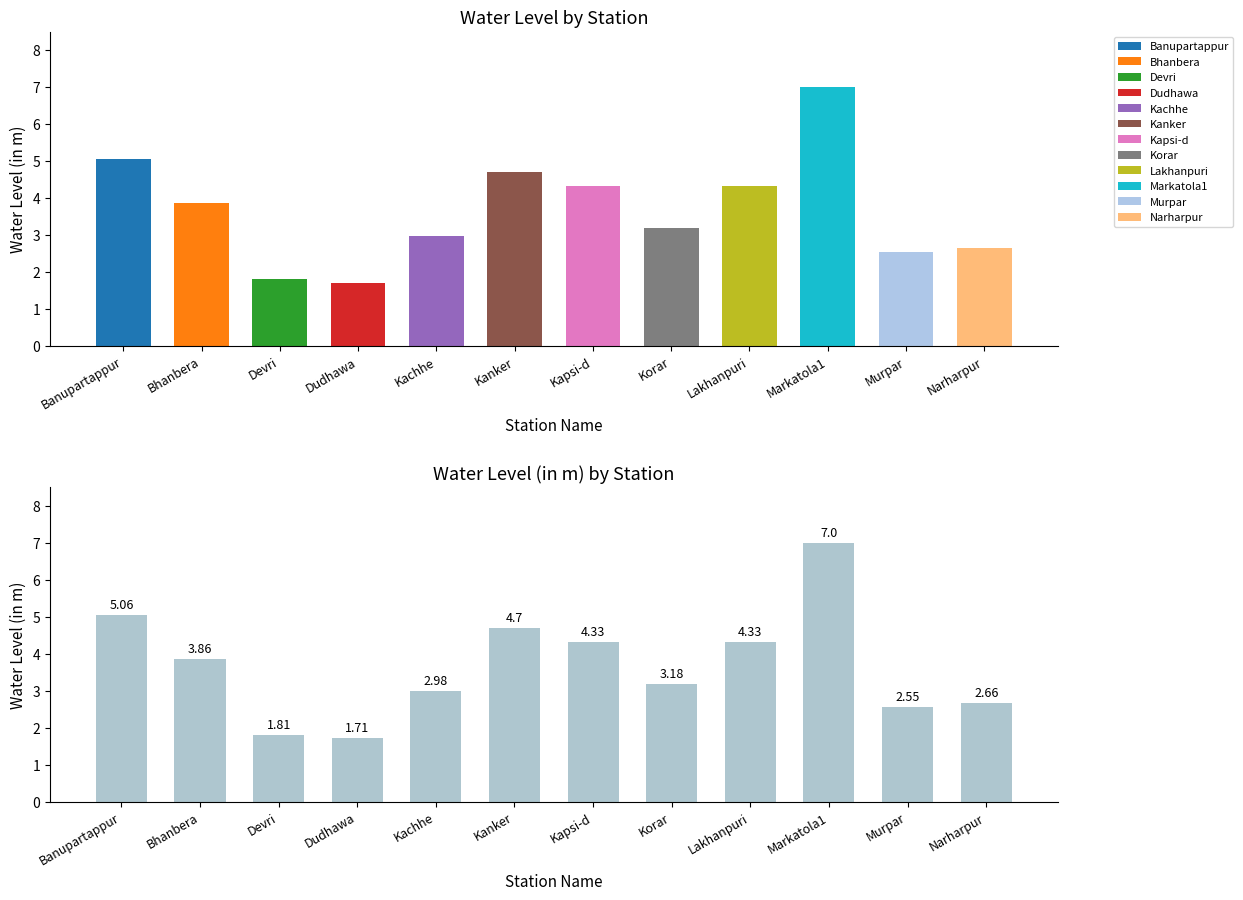

What is the change in value from Banupartappur to Devri?

-3.2